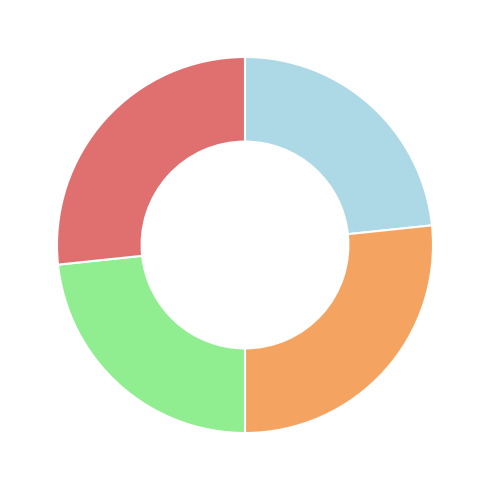

How many slices are in this pie chart?

4